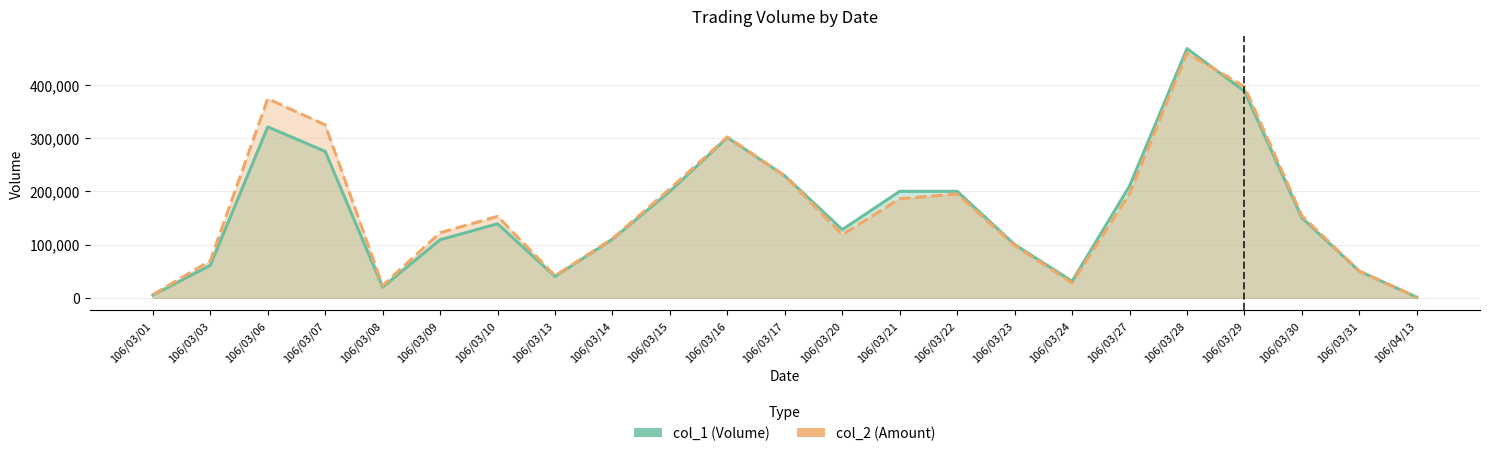

Which has a higher value, 106/03/20 or 106/03/23?

106/03/20